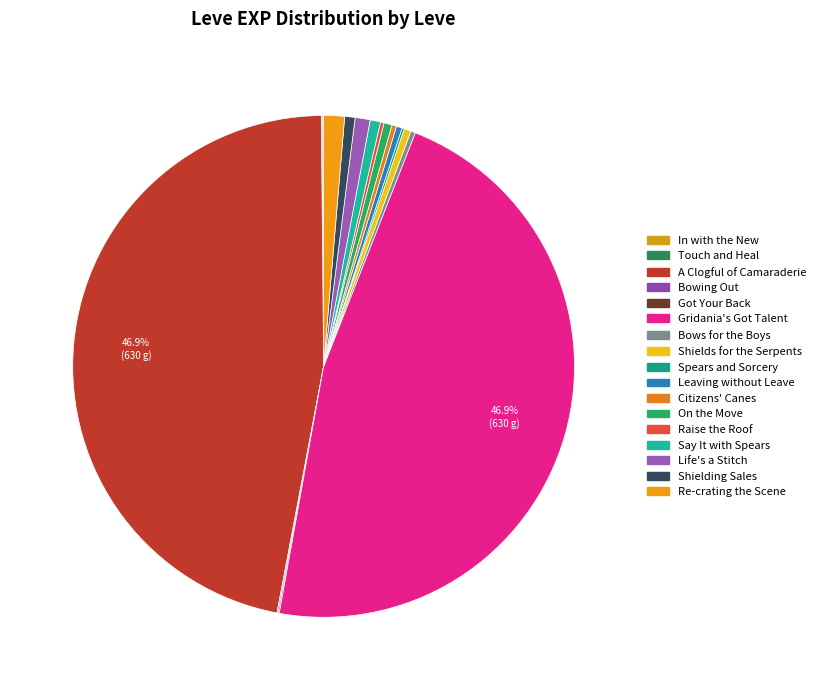

Combined, do Spears and Sorcery and In with the New account for over 50%?

No